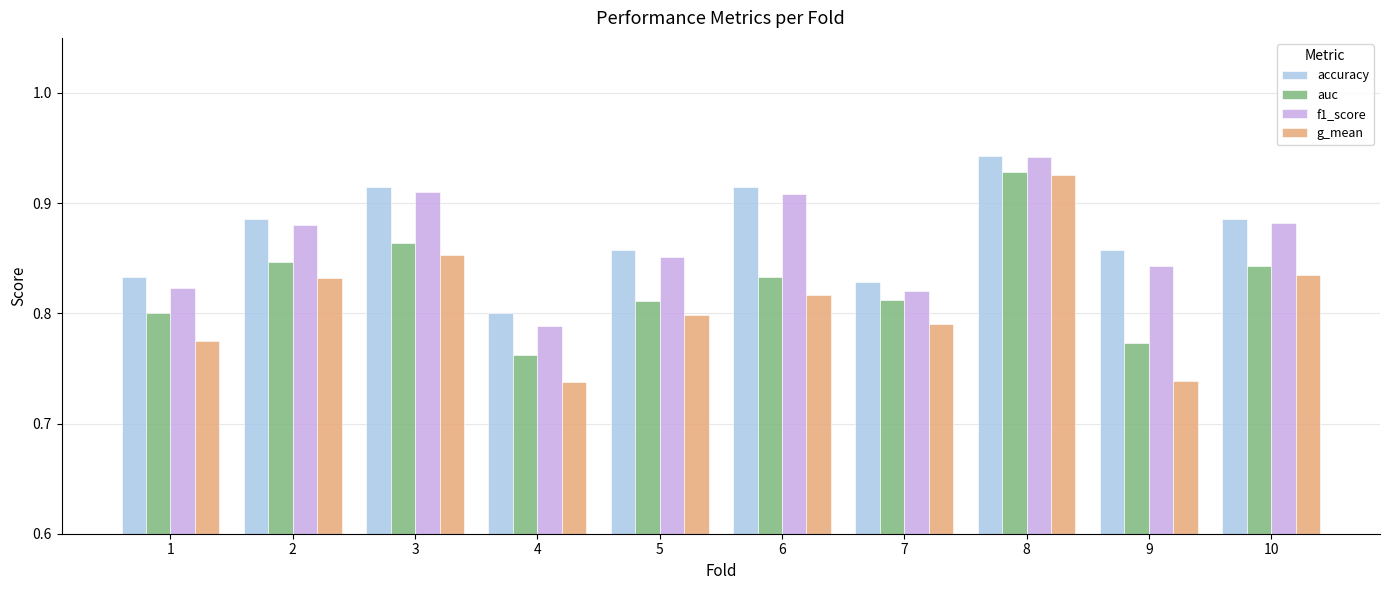

Where is auc nearest to the value 0?

4